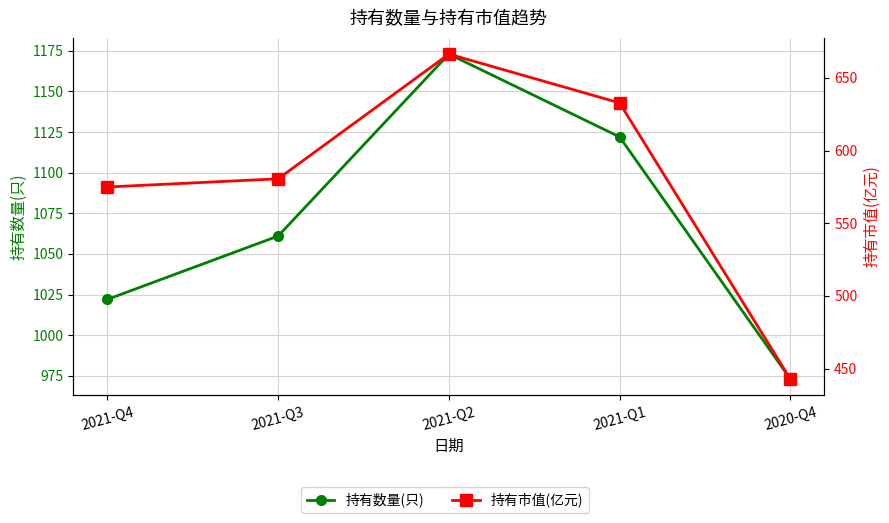

Does the chart display data point markers on the line(s)?

Yes